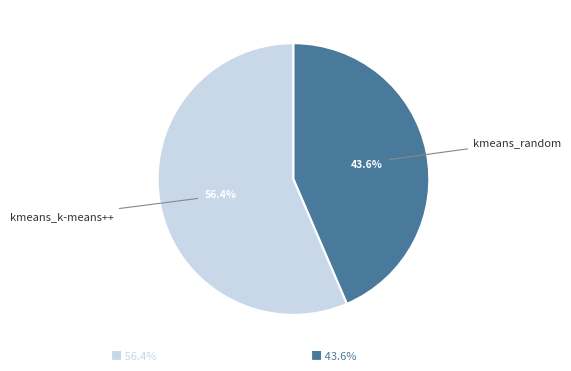

Does any single category account for the majority?

Yes